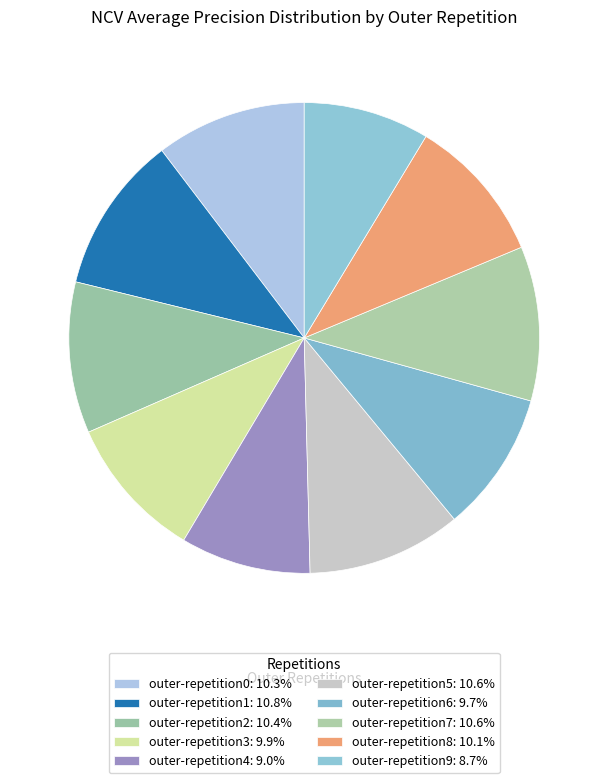

Which category has the smallest portion of the pie?

outer-repetition9